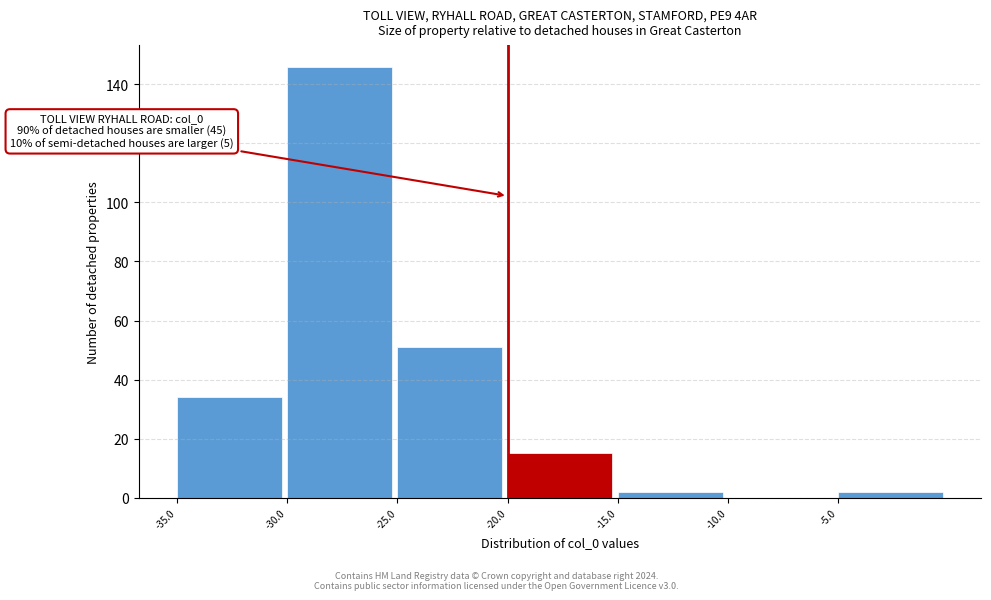

Over which range of the x-axis is the bar tallest?

-30 to -25